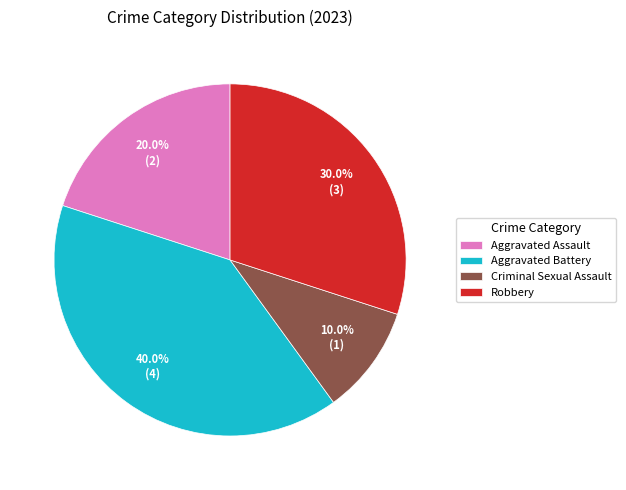

What is the ratio of the value at Aggravated Assault to the value at Criminal Sexual Assault?

2.0